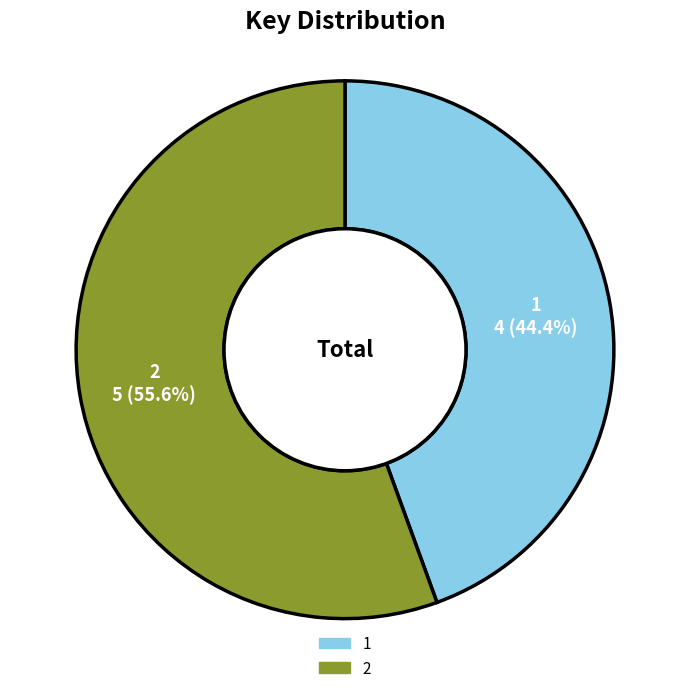

Does 2 account for over 50% of the chart?

Yes